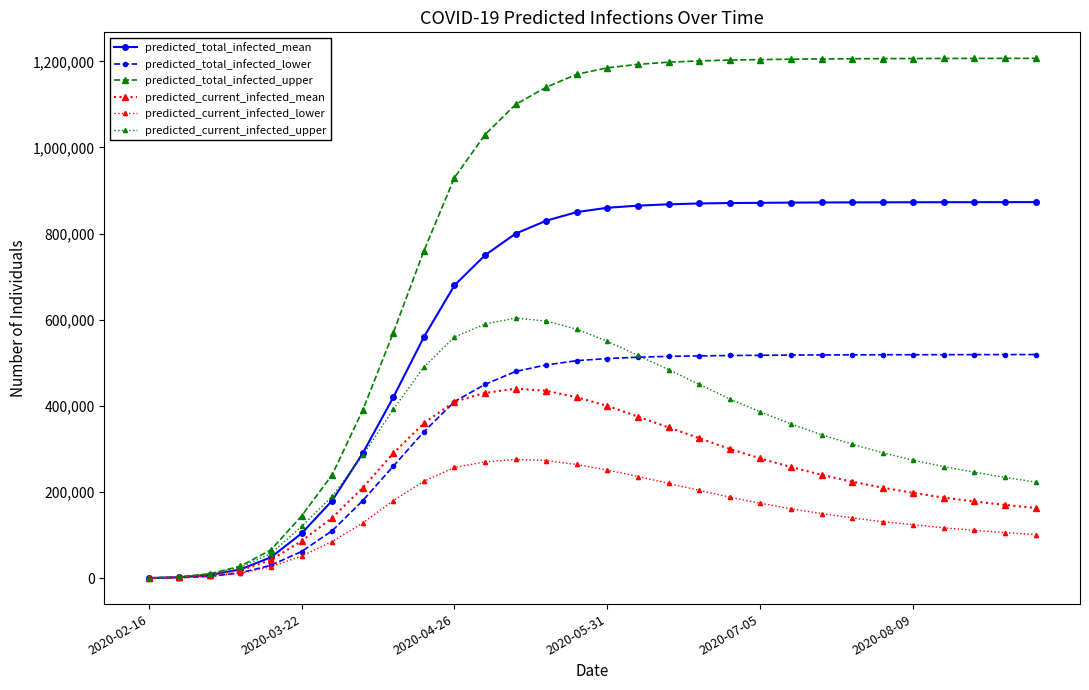

True or false: predicted_total_infected_mean and predicted_current_infected_upper cross at least once.

True